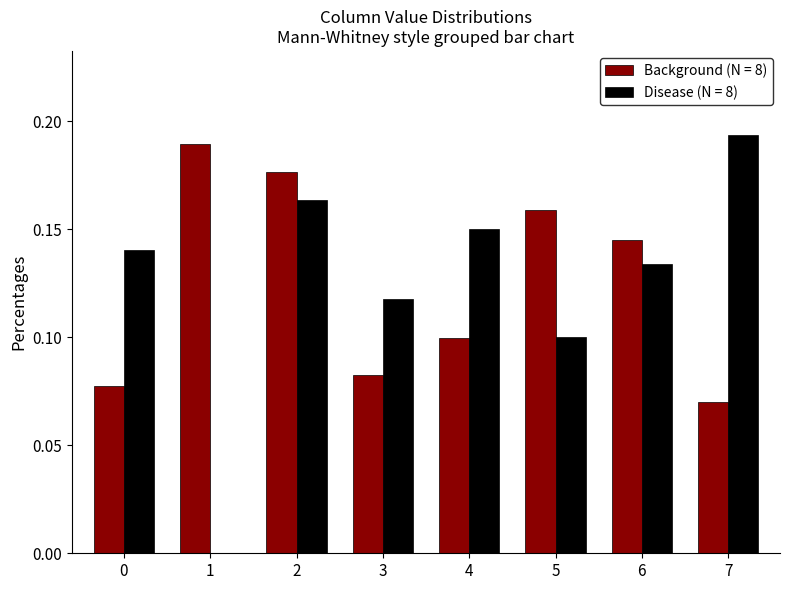

What is the total value across all series at 5?

0.3